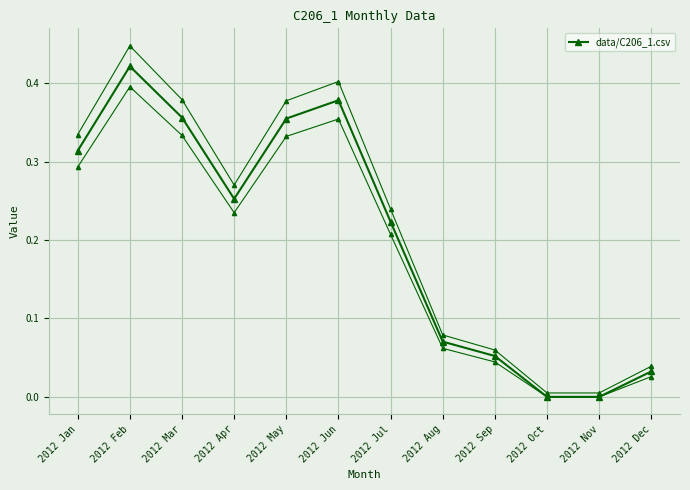

Where is the first local maximum?

2012 Feb